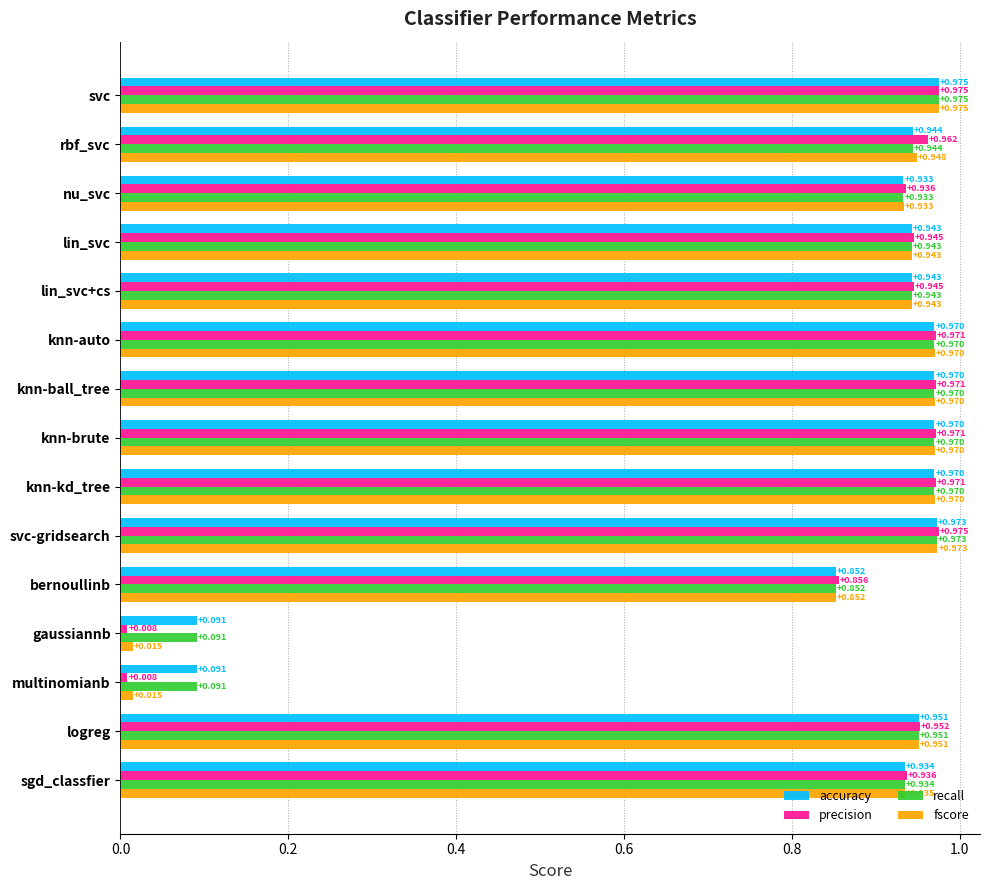

Which series has the widest spread of values?

precision